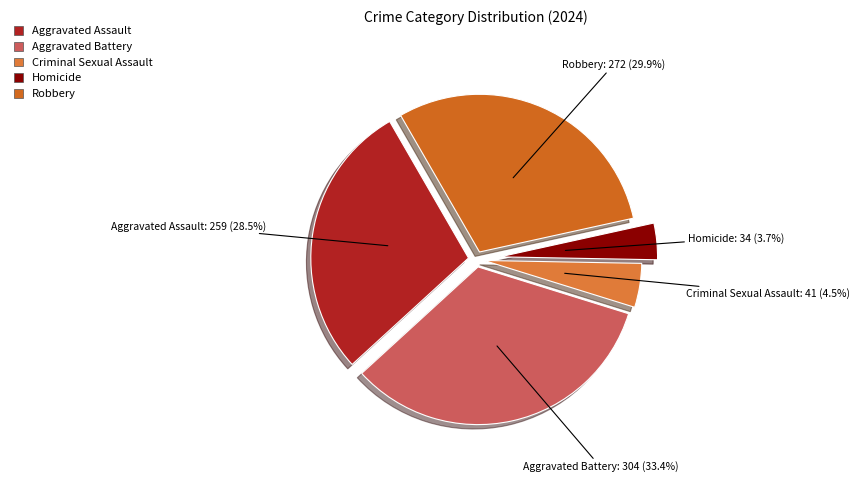

How many segments does this pie chart have?

5